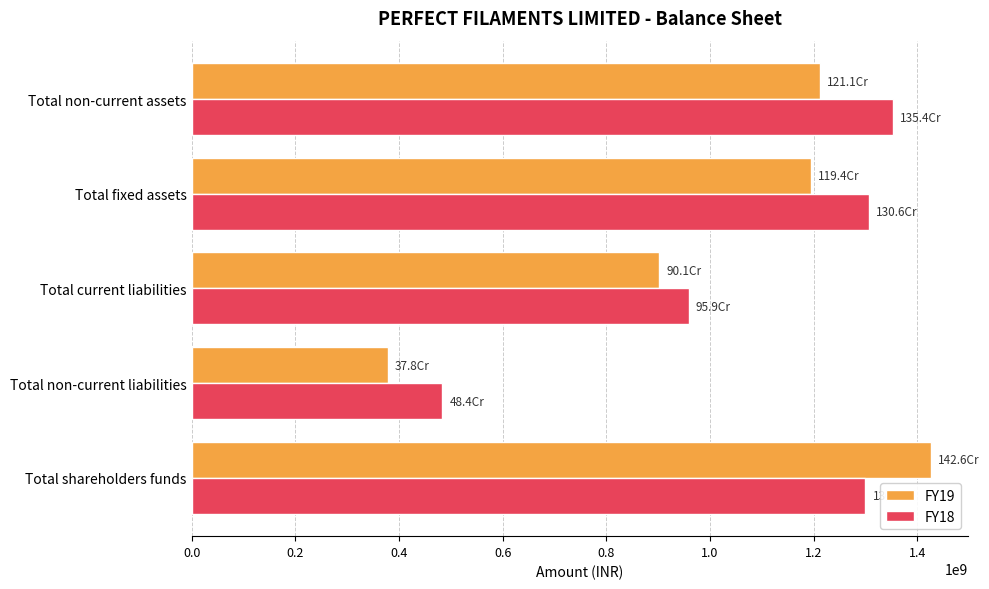

How many values in the FY19 series are below 1194113371?

2